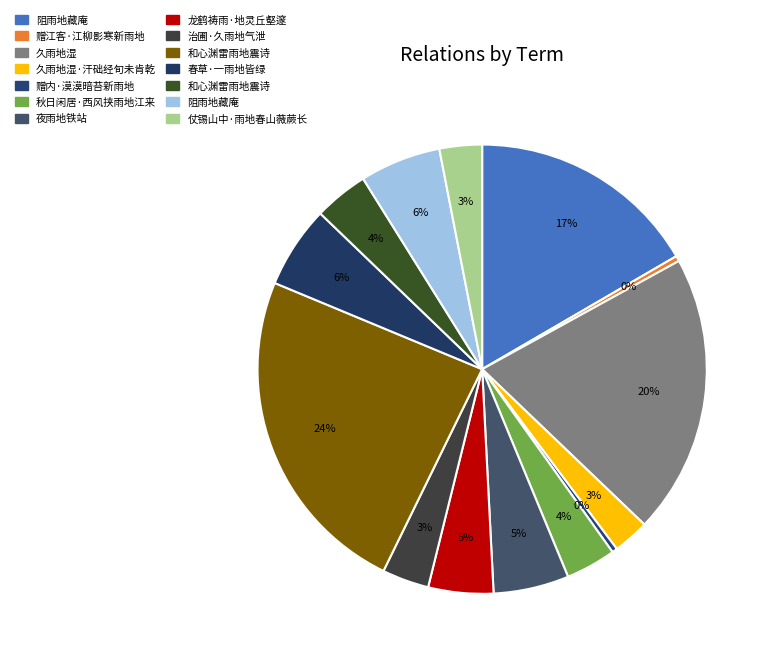

To the nearest percent, what is the average slice percentage?

7%